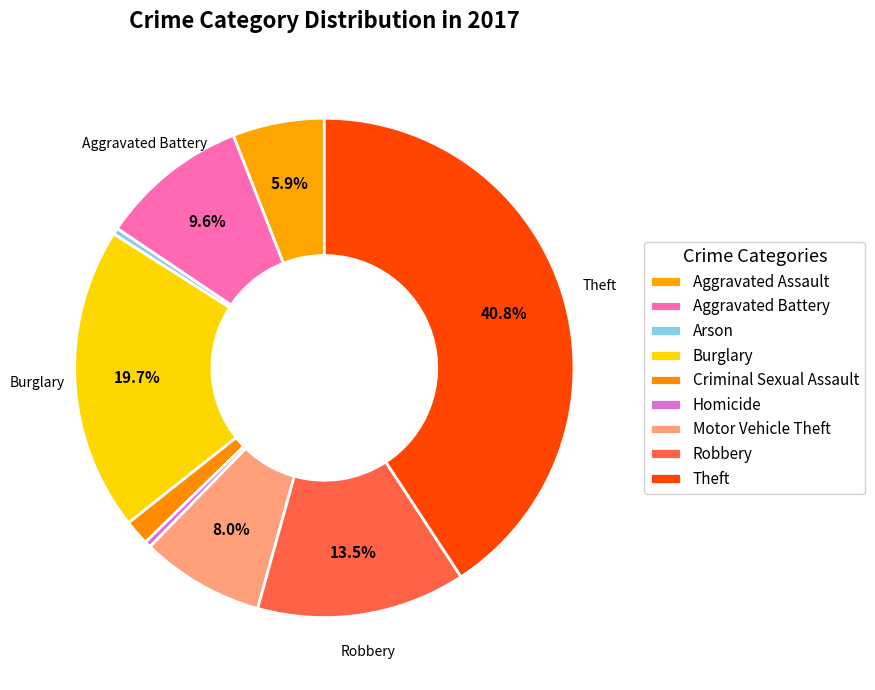

To the nearest percent, what is the difference between the largest and smallest slice percentages?

40%